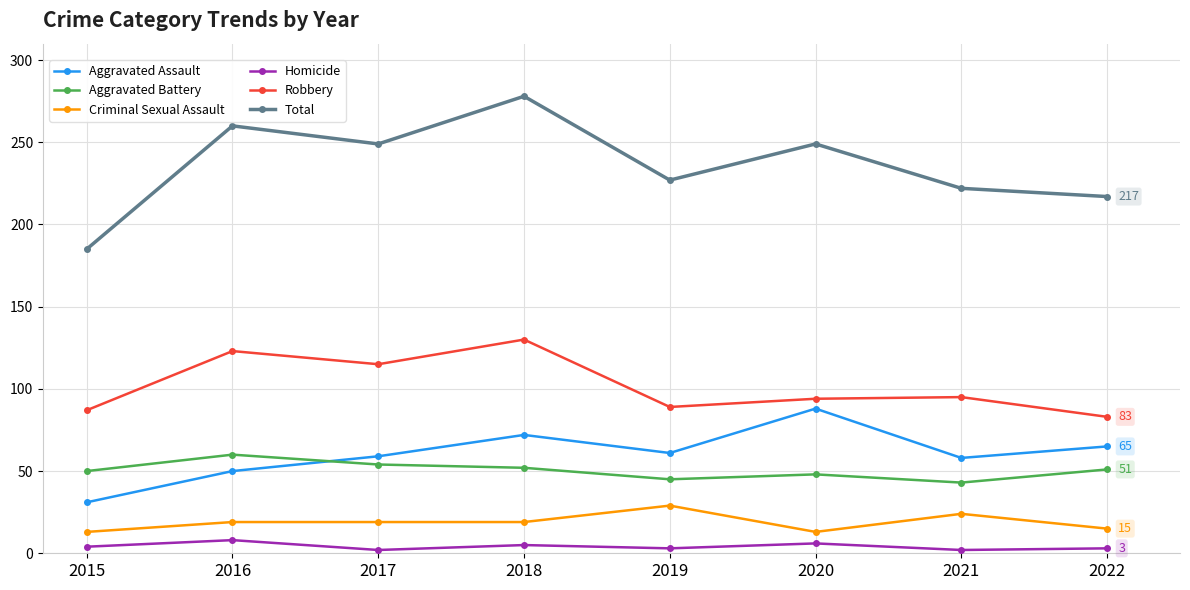

What is the value of the Total point at the 1st from the left?

185